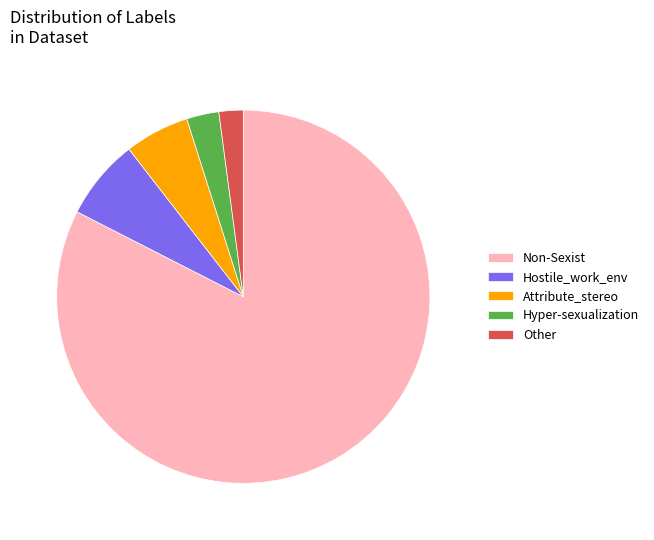

Which has a higher value, Attribute_stereo or Non-Sexist?

Non-Sexist